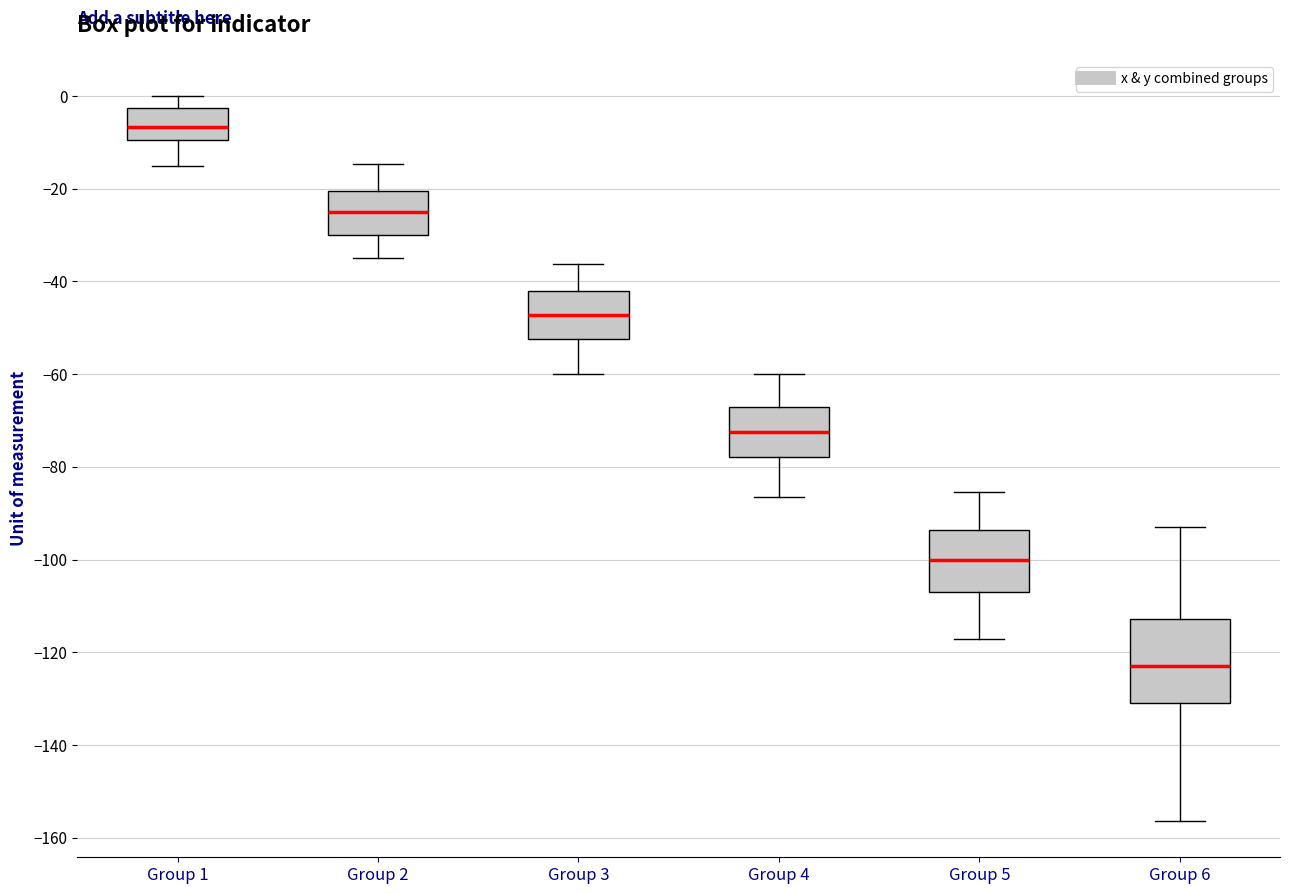

Reading left to right, read every box against the y-axis: the position of its median line, the range the box covers, and the ends of its whiskers. The values are not printed on the chart, so give them approximately, as read against the axis.

Group 1: median -6, box -10 to -2, whiskers -16 to 0
Group 2: median -26, box -30 to -20, whiskers -34 to -14
Group 3: median -48, box -52 to -42, whiskers -60 to -36
Group 4: median -72, box -78 to -68, whiskers -86 to -60
Group 5: median -100, box -108 to -94, whiskers -118 to -86
Group 6: median -122, box -130 to -112, whiskers -156 to -92